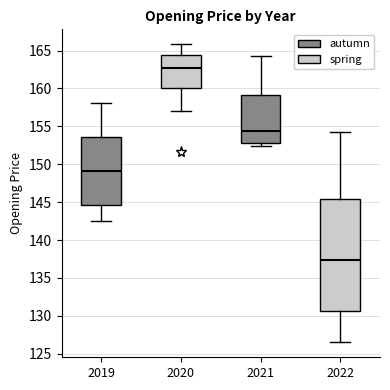

Where does the median line of the box at x = 2019 sit on the y-axis? The values are not printed on the chart, so give them approximately, as read against the axis.

149.0